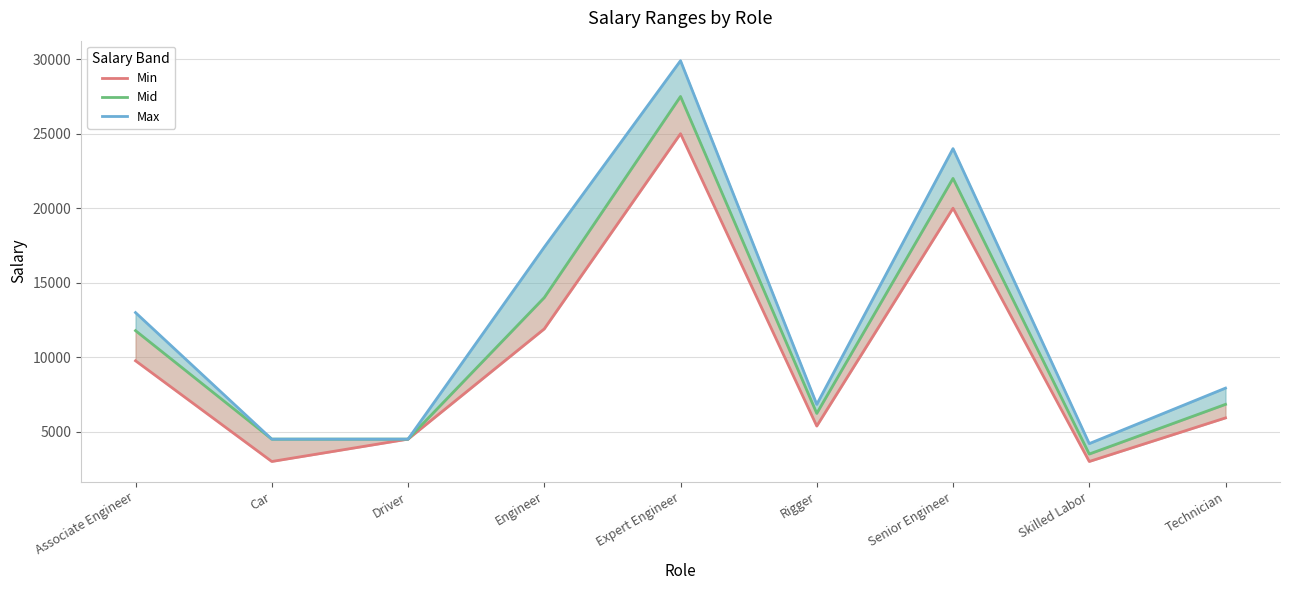

Where is the first local minimum for Mid?

Rigger